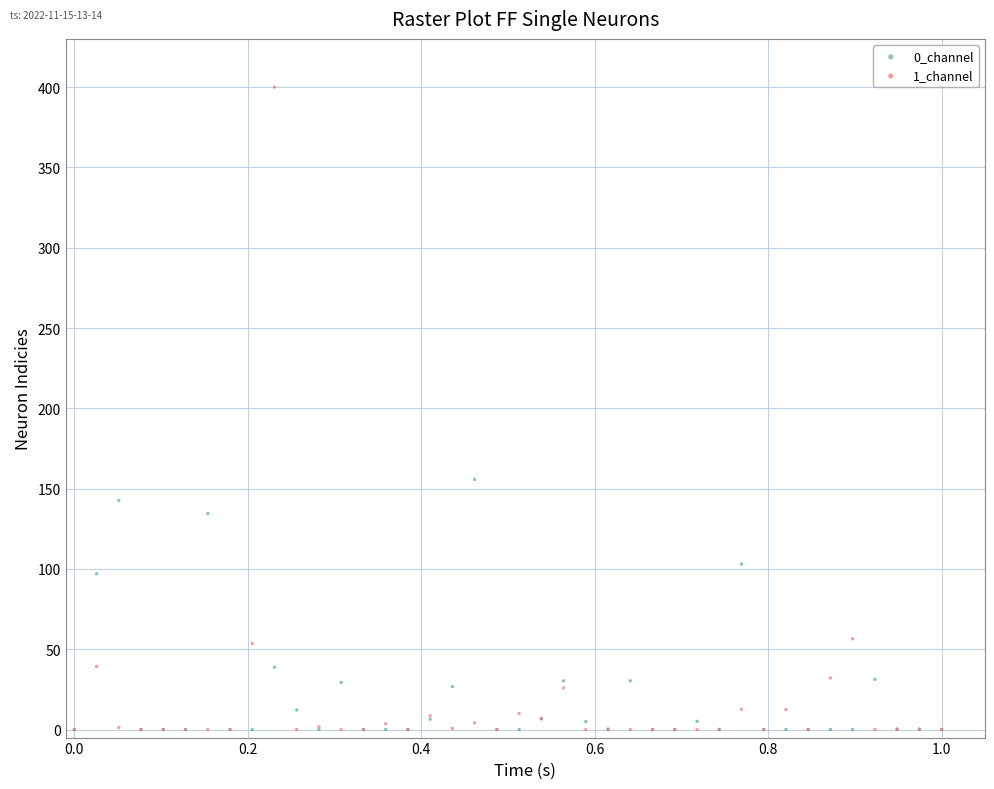

Across all series, what Y value is closest to 200?

155.7